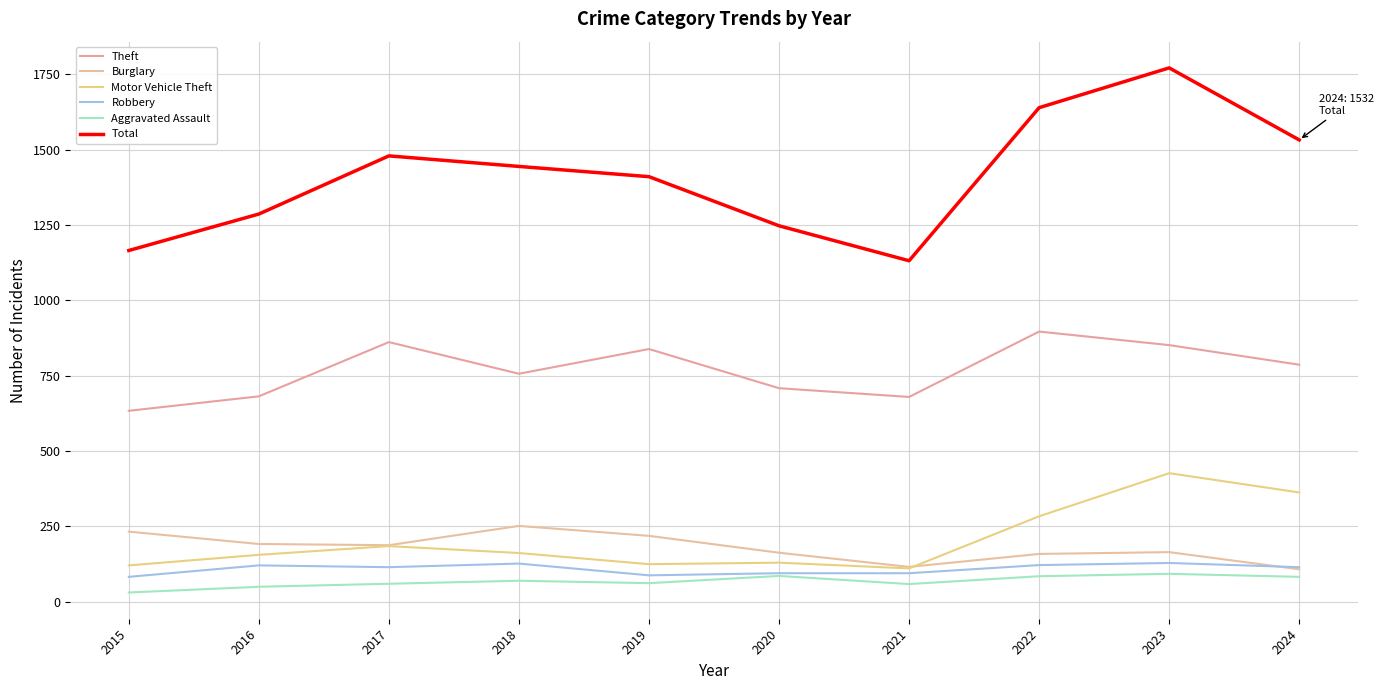

True or false: Burglary and Aggravated Assault intersect in this chart.

False